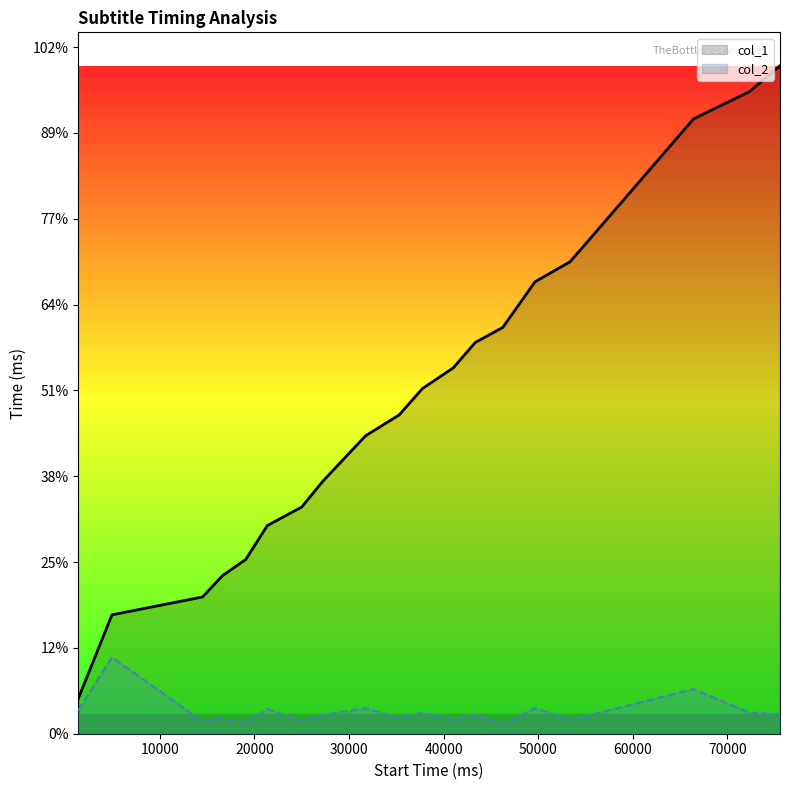

Reading right to left, list all the values displayed in this chart.

col_1: 77820	74820	71620	57860	54980	52660	47340	45580	42620	40220	37140	34700	29380	26410	24250	20290	18410	15930	13850	4090
col_2: 2250	2470	5200	2220	1610	2980	1080	2230	1600	2450	1840	2960	2180	1410	2890	1220	1800	1420	8920	2720